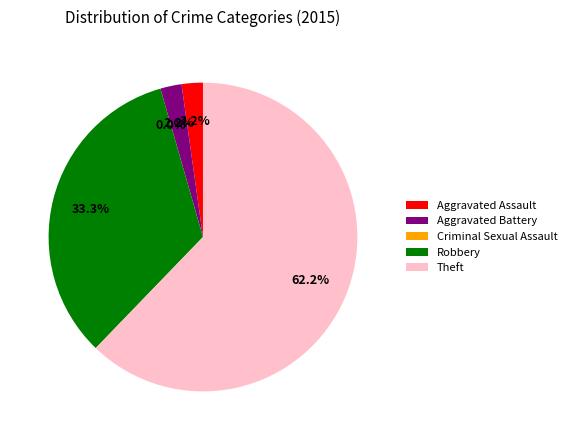

What is the smallest slice in the pie chart?

Criminal Sexual Assault